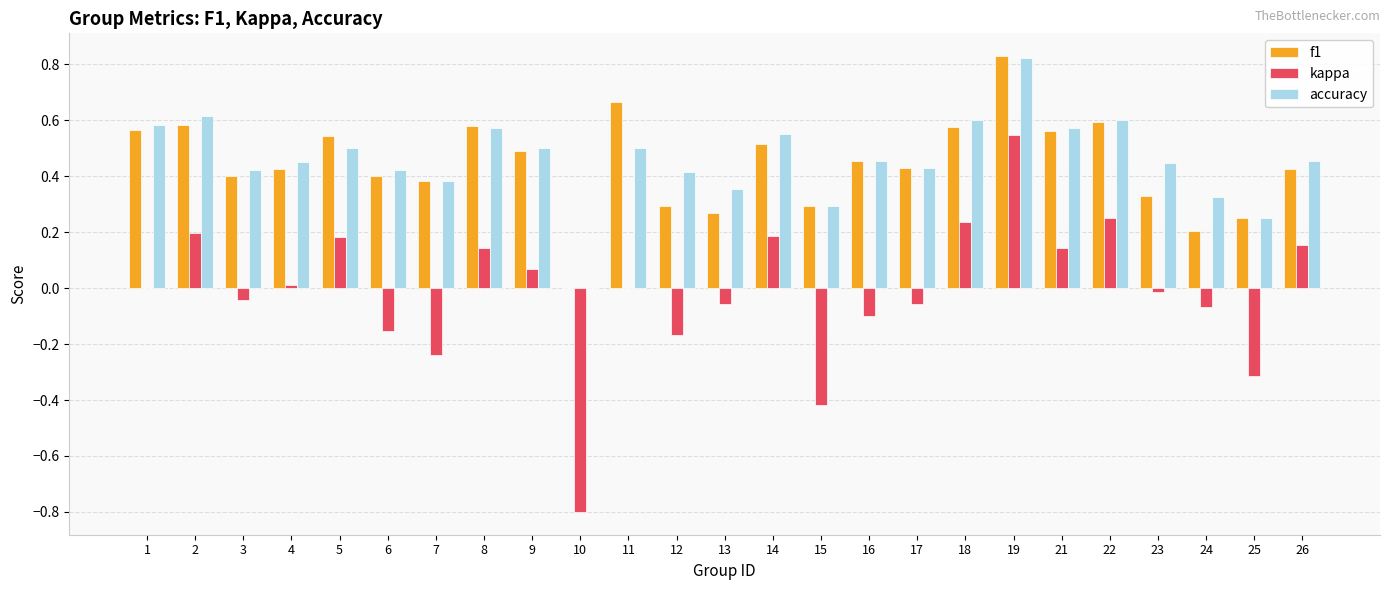

What is the sum of all accuracy values?

11.5